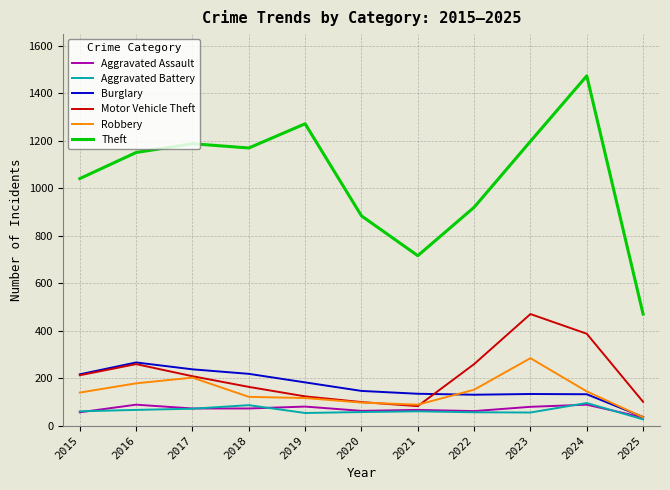

Is it true that Aggravated Assault equals 34 at 2025?

True